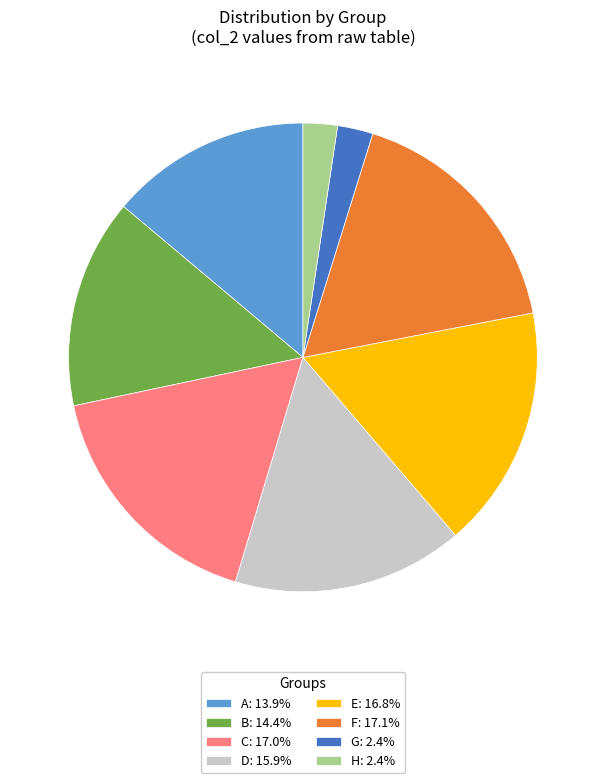

True or false: F accounts for 17% of the total.

True